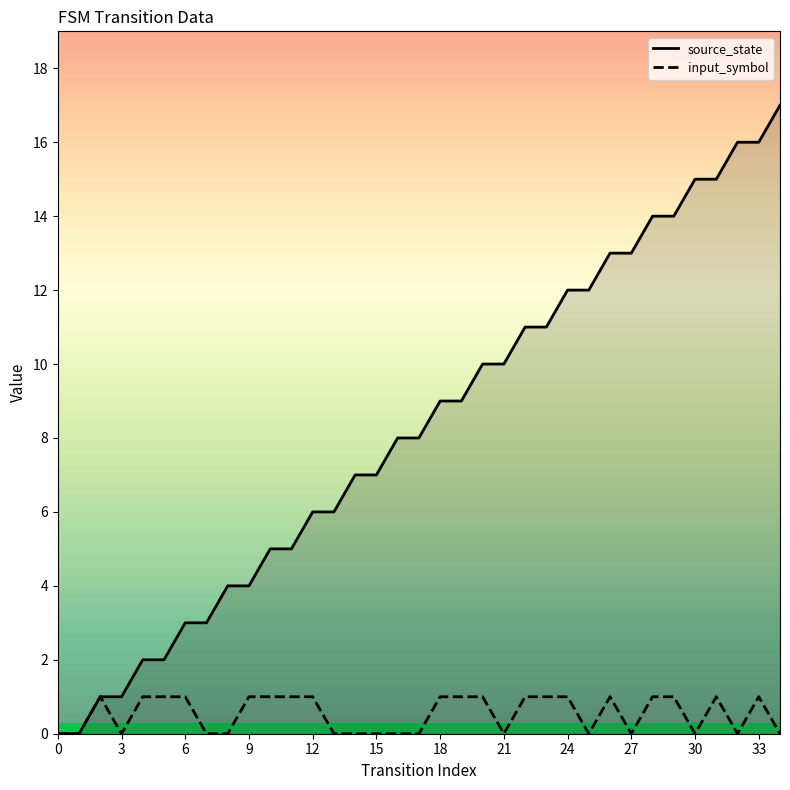

How many lines are shown in the chart?

2